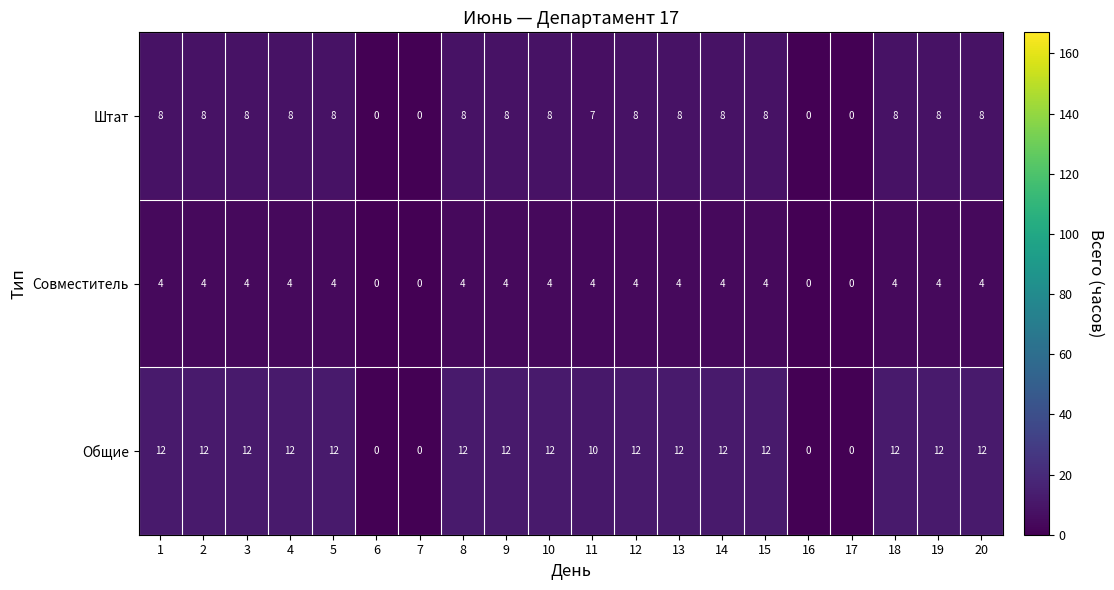

True or false: Штат has a value of 8 at 18.

True